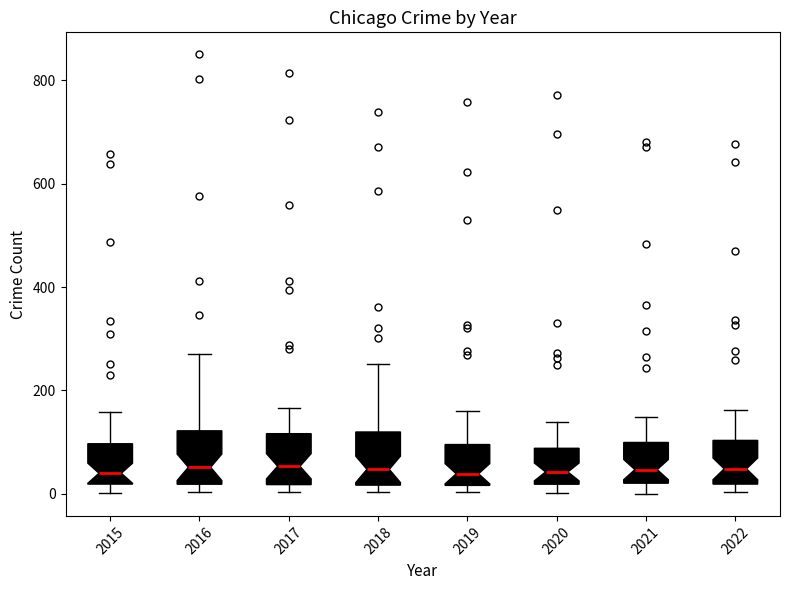

Reading left to right, transcribe this box plot: for each box, give where its median line is, the range the box spans, and where its two whiskers end, as read against the y-axis. The values are not printed on the chart, so give them approximately, as read against the axis.

2015: median 40, box 20 to 100, whiskers 0 to 160
2016: median 60, box 20 to 120, whiskers 0 to 280
2017: median 60, box 20 to 120, whiskers 0 to 160
2018: median 40, box 20 to 120, whiskers 0 to 260
2019: median 40, box 20 to 100, whiskers 0 to 160
2020: median 40, box 20 to 80, whiskers 0 to 140
2021: median 40, box 20 to 100, whiskers 0 to 140
2022: median 40, box 20 to 100, whiskers 0 to 160